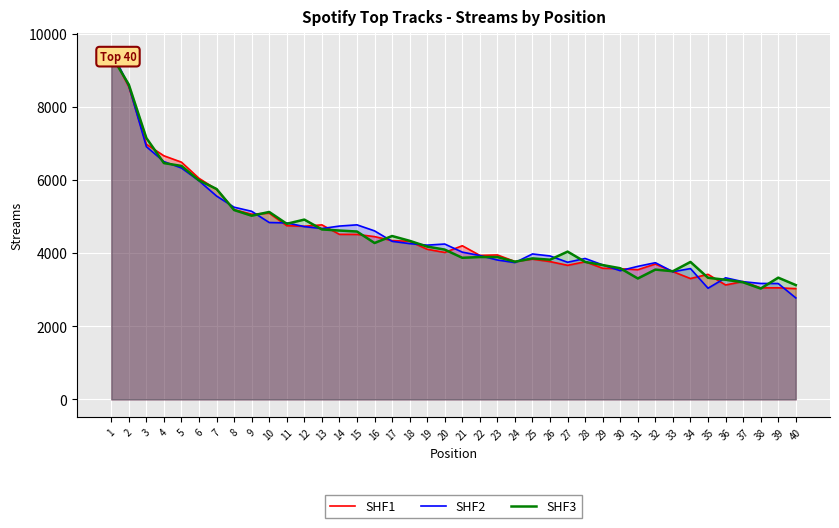

Reading left to right, extract all data points from this chart.

SHF1: 1=9485.7	2=8544.9	3=6977.8	4=6661.8	5=6487.3	6=6045.3	7=5743.3	8=5190.4	9=5065.4	10=5092.4	11=4750.9	12=4734.7	13=4773.4	14=4513.9	15=4512.0	16=4452.0	17=4343.0	18=4323.1	19=4106.4	20=4019.0	21=4202.3	22=3938.9	23=3950.4	24=3772.0	25=3836.4	26=3768.9	27=3666.9	28=3764.1	29=3586.9	30=3574.7	31=3546.9	32=3702.2	33=3494.9	34=3305.4	35=3420.8	36=3129.3	37=3224.7	38=3050.2	39=3051.7	40=3029.7
SHF2: 1=9534.6	2=8576.6	3=6912.1	4=6503.9	5=6328.6	6=5977.6	7=5561.7	8=5255.9	9=5144.2	10=4837.4	11=4826.9	12=4725.8	13=4672.8	14=4740.4	15=4773.7	16=4608.8	17=4323.3	18=4260.9	19=4218.8	20=4249.1	21=4027.5	22=3934.7	23=3812.2	24=3742.5	25=3977.5	26=3922.7	27=3750.4	28=3854.4	29=3678.4	30=3520.6	31=3638.4	32=3738.6	33=3491.7	34=3577.8	35=3040.6	36=3325.6	37=3218.4	38=3171.1	39=3169.0	40=2775.5
SHF3: 1=9413.0	2=8609.6	3=7147.7	4=6462.3	5=6384.7	6=5988.7	7=5754.3	8=5178.3	9=5023.5	10=5126.0	11=4802.6	12=4917.3	13=4648.7	14=4617.9	15=4591.2	16=4277.5	17=4468.4	18=4337.2	19=4179.8	20=4096.8	21=3872.7	22=3893.9	23=3893.6	24=3765.7	25=3855.8	26=3820.6	27=4041.9	28=3760.2	29=3673.6	30=3586.8	31=3307.2	32=3550.0	33=3505.0	34=3759.5	35=3326.1	36=3272.2	37=3202.8	38=3031.7	39=3329.4	40=3126.8